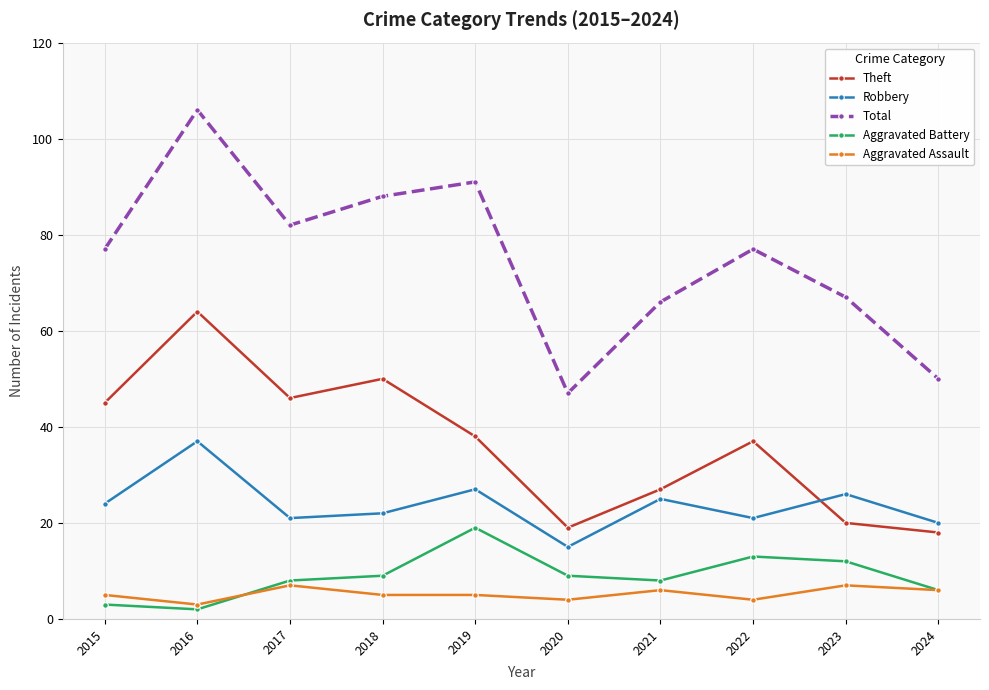

In Robbery, how many points are lower than both neighbors (excluding endpoints)?

3